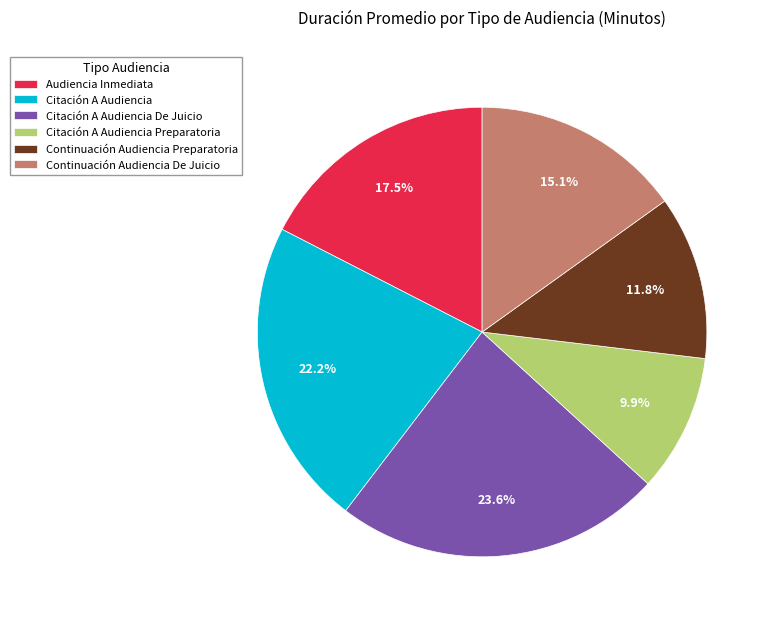

What is the largest slice in the pie chart?

Citación A Audiencia De Juicio